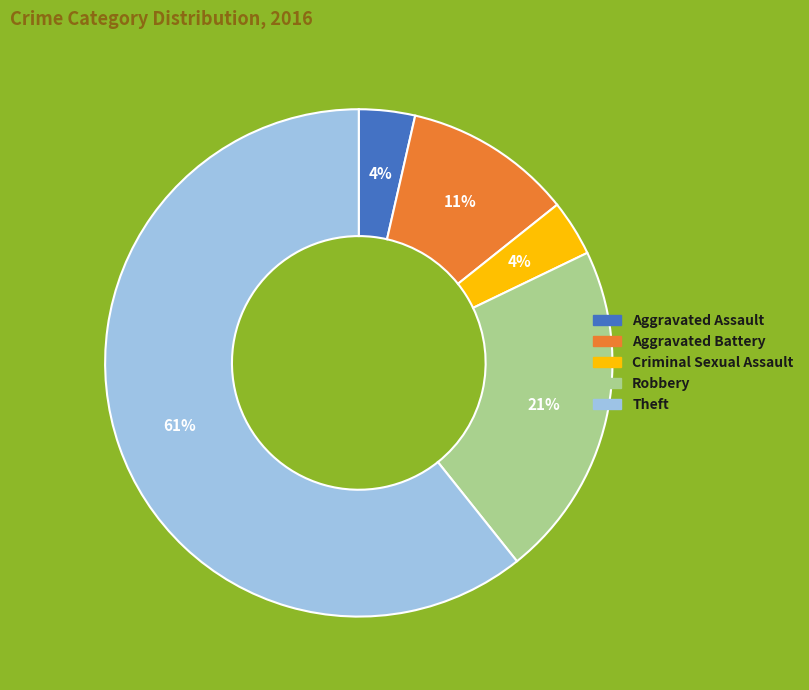

To the nearest percent, what portion does Robbery represent?

21%